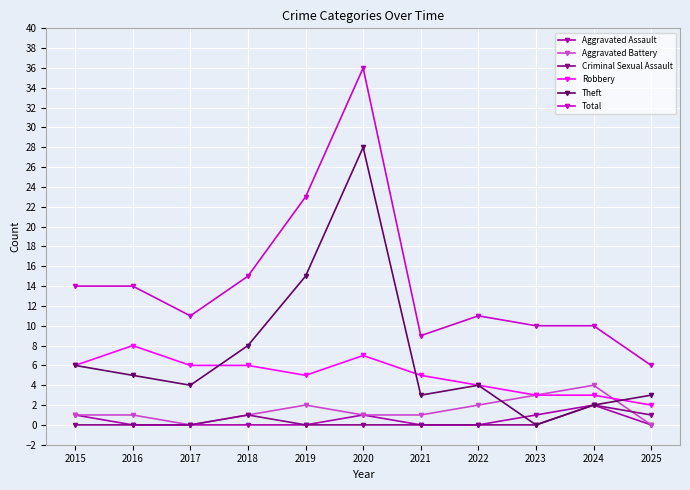

Is this an area chart (filled region under the line)?

No